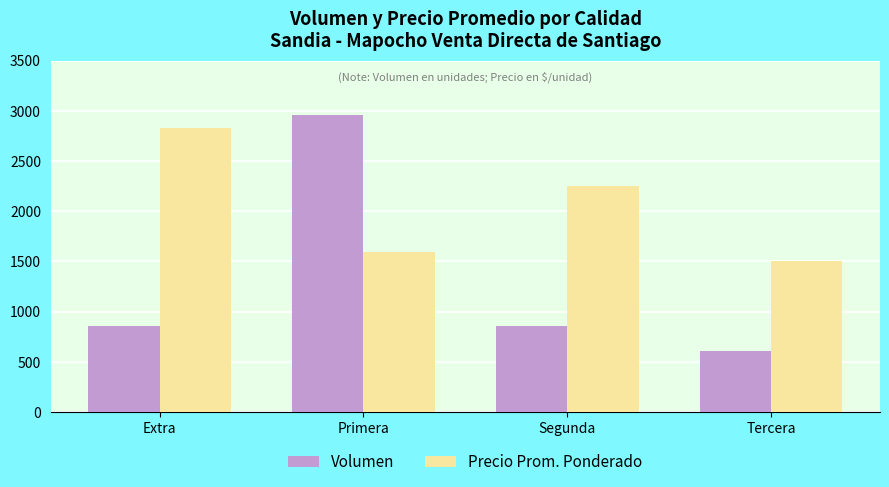

Which series has the largest range (max minus min)?

Volumen